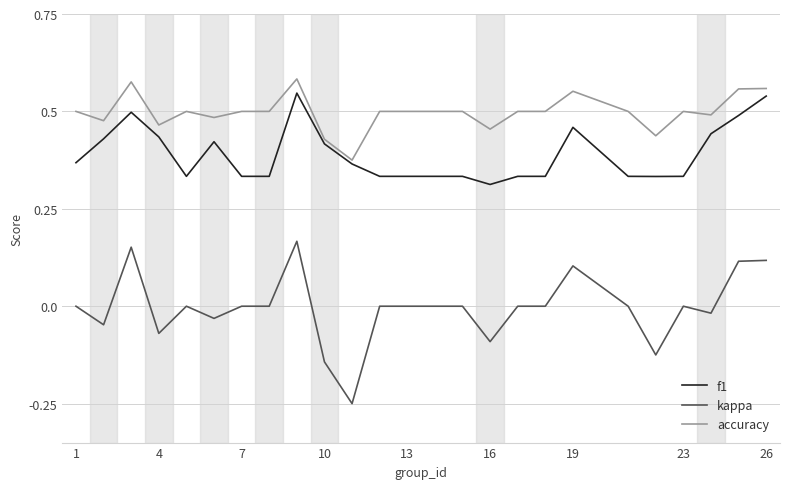

Which series has the largest range (max minus min)?

kappa